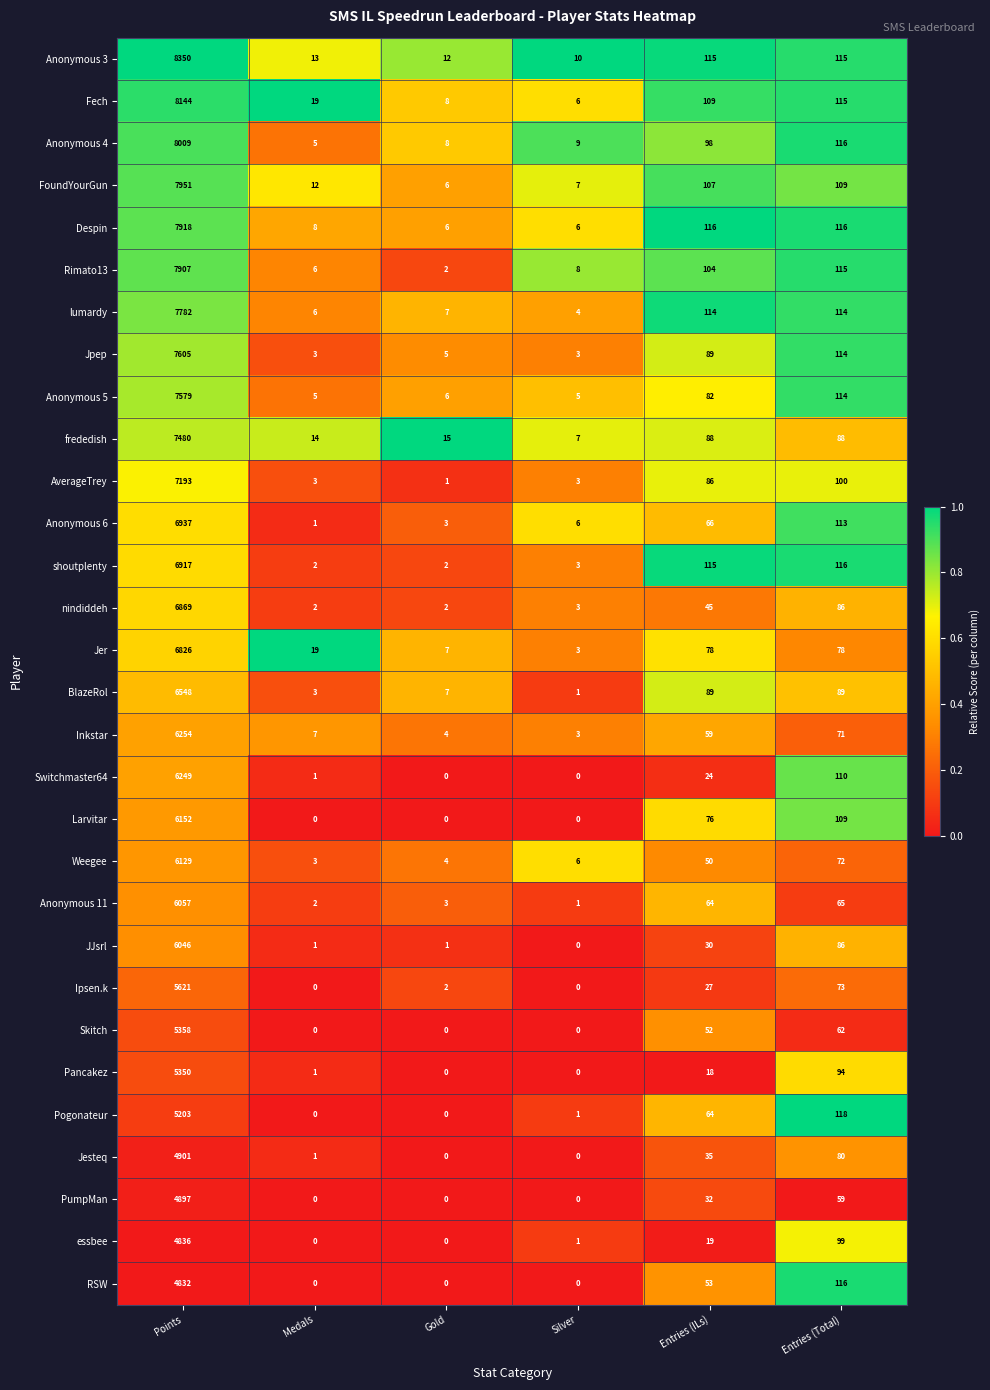

Rank the series at Points from highest to lowest value.

Anonymous 3, Fech, Anonymous 4, FoundYourGun, Despin, Rimato13, lumardy, Jpep, Anonymous 5, frededish, AverageTrey, Anonymous 6, shoutplenty, nindiddeh, Jer, BlazeRol, Inkstar, Switchmaster64, Larvitar, Weegee, Anonymous 11, JJsrl, Ipsen.k, Skitch, Pancakez, Pogonateur, Jesteq, PumpMan, essbee, RSW